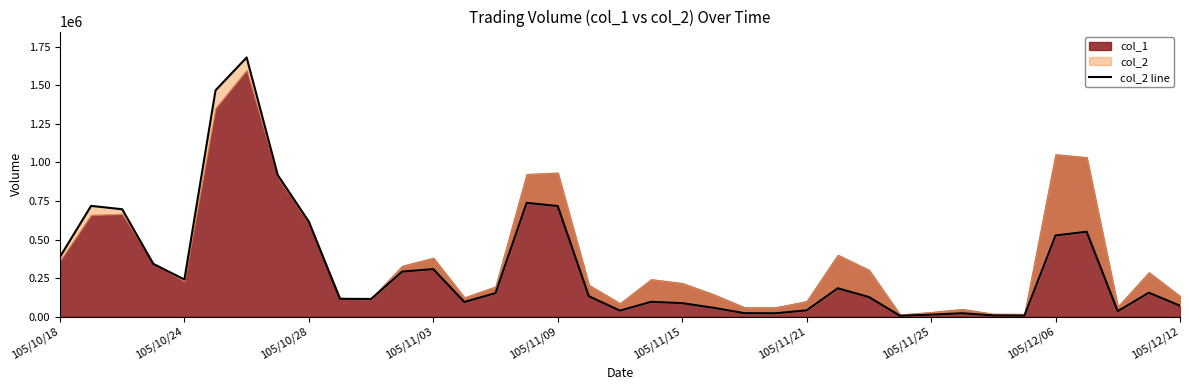

What position from the left is 19?

20